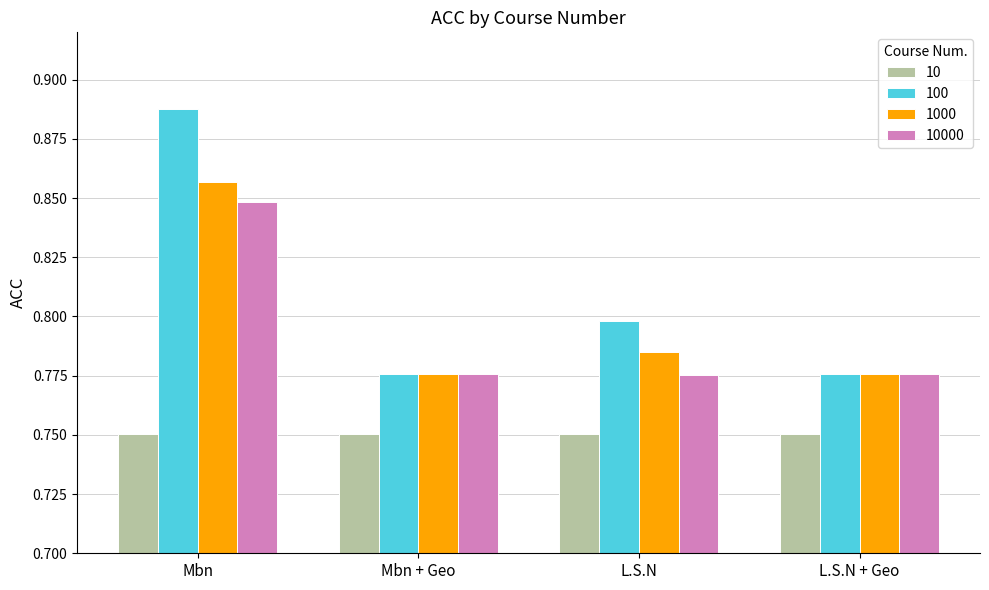

What position from the right is L.S.N?

2